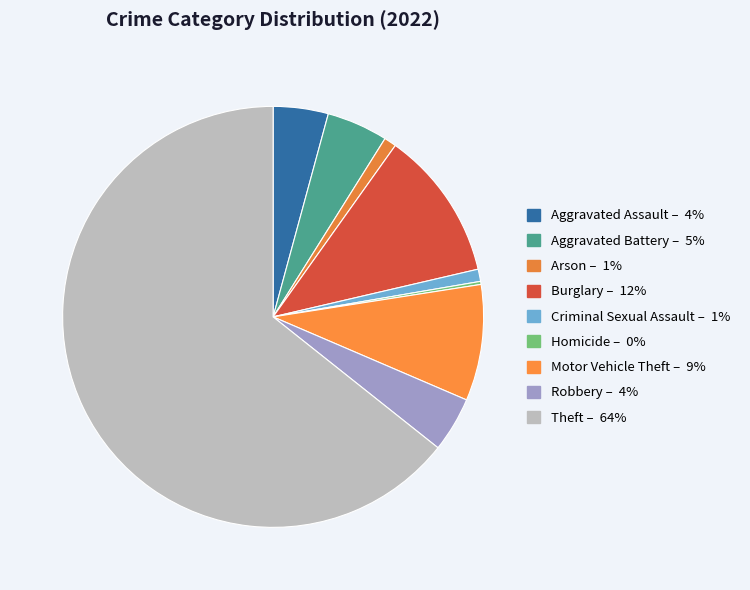

Which has a higher value, Robbery or Aggravated Battery?

Aggravated Battery